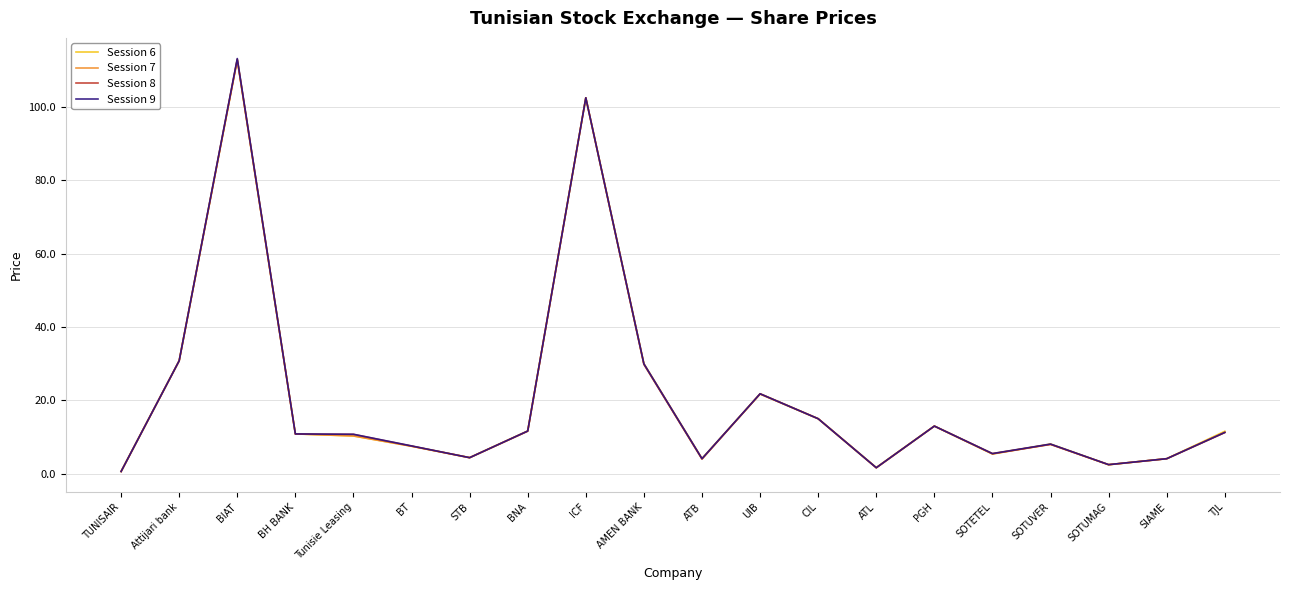

At which label does Session 6 reach its peak?

BIAT